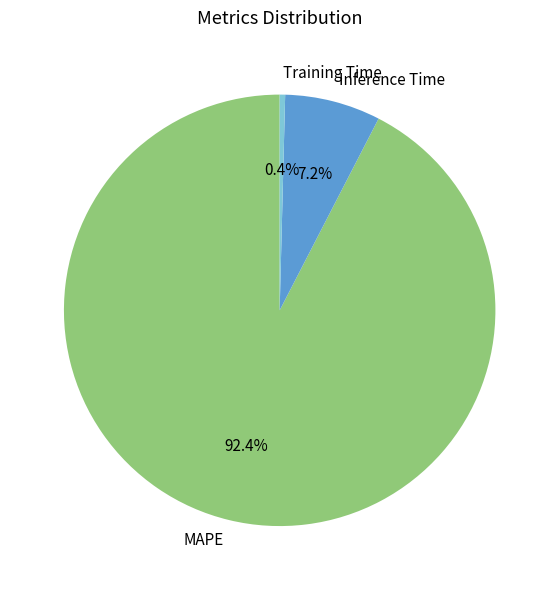

How much of the chart is everything except Training Time?

99.6%